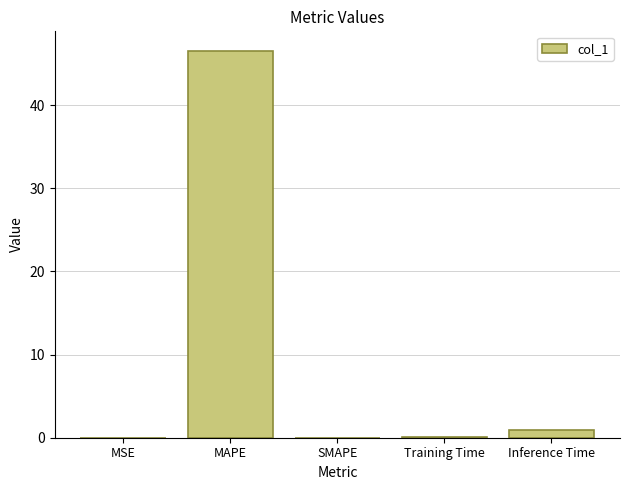

Which label corresponds to the largest value in the chart?

MAPE